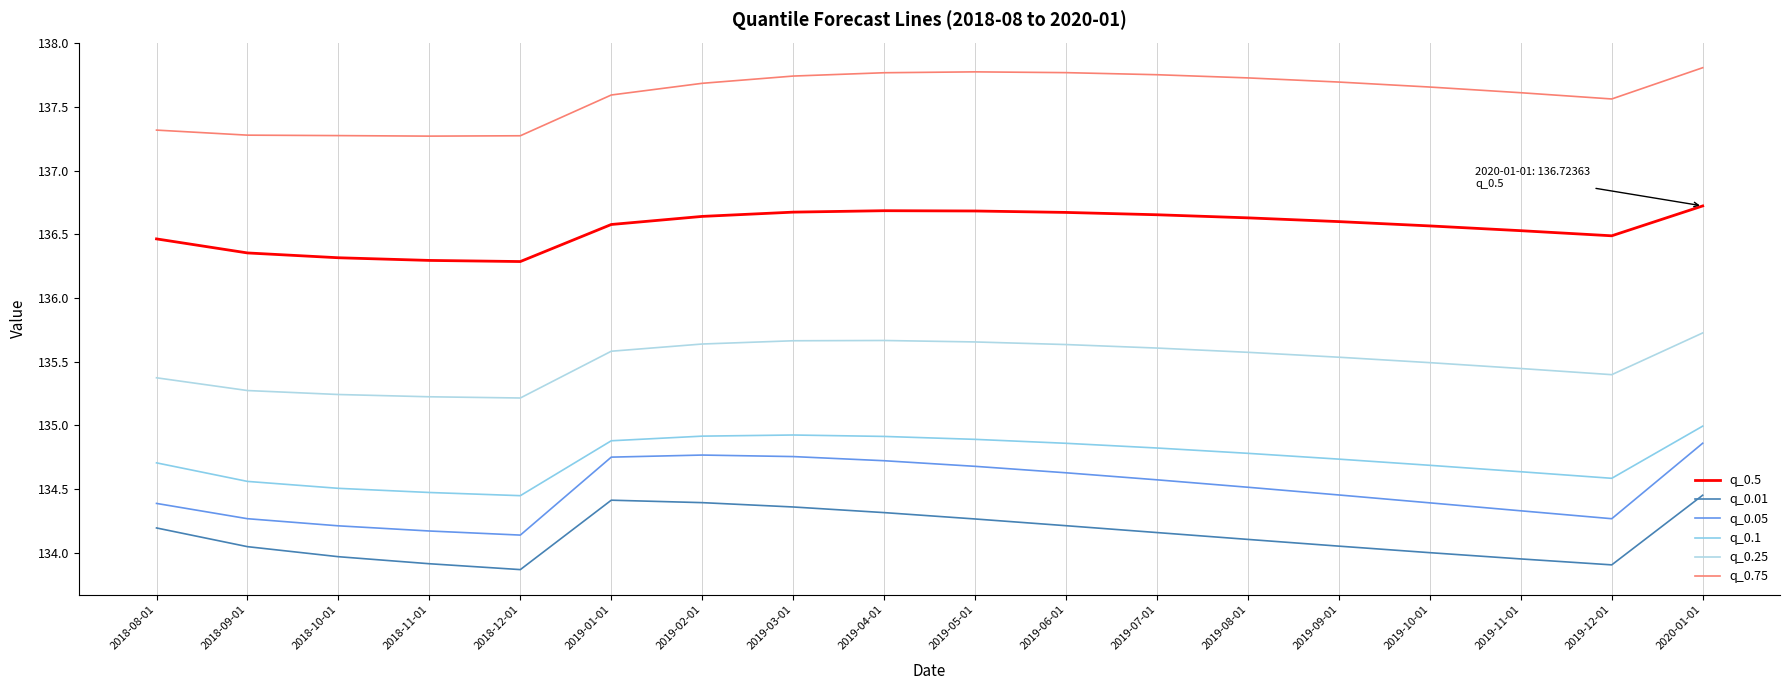

Between 2019-02-01 and 2019-04-01, which series saw the biggest shift?

q_0.75